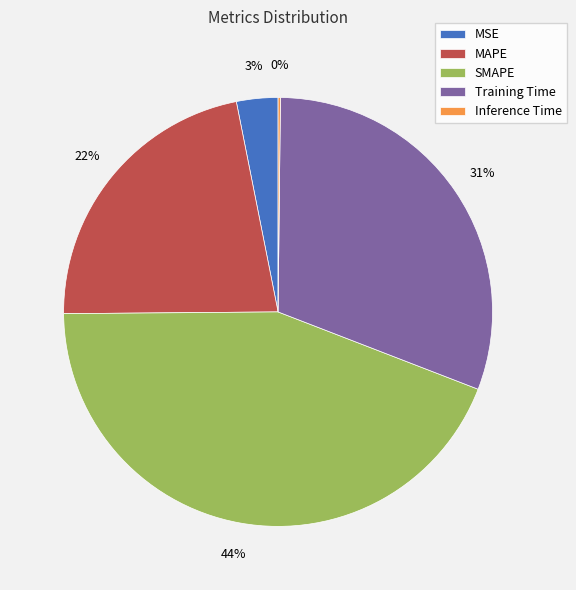

To the nearest percent, what portion does MAPE represent?

22%